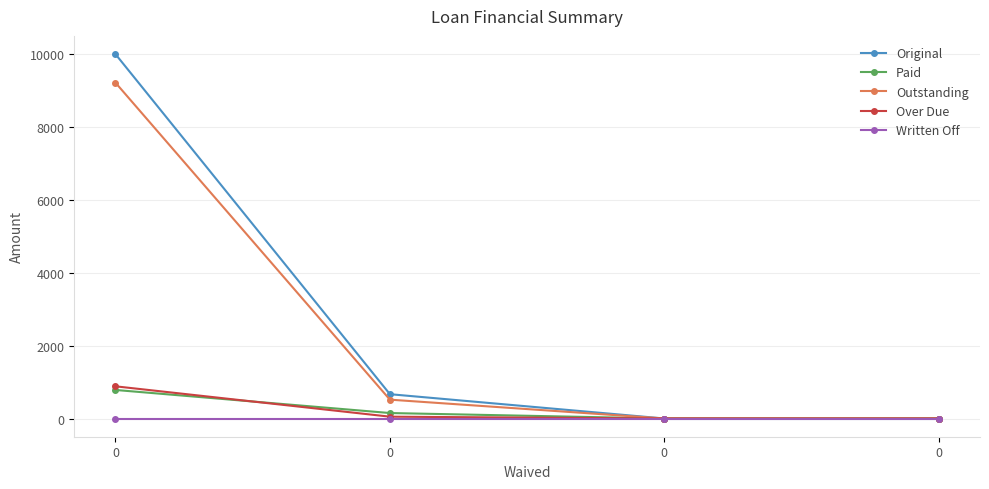

The value of Over Due at 0 is -295.9. True or false?

False